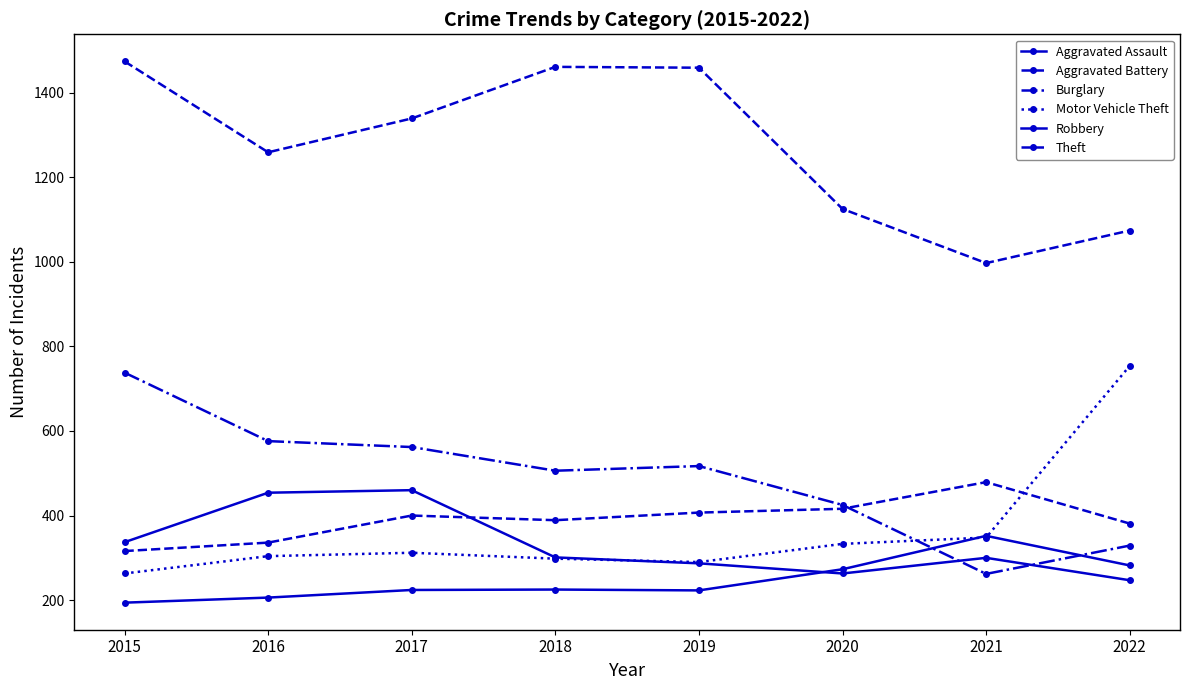

At which category does Motor Vehicle Theft reach its first local valley?

2019